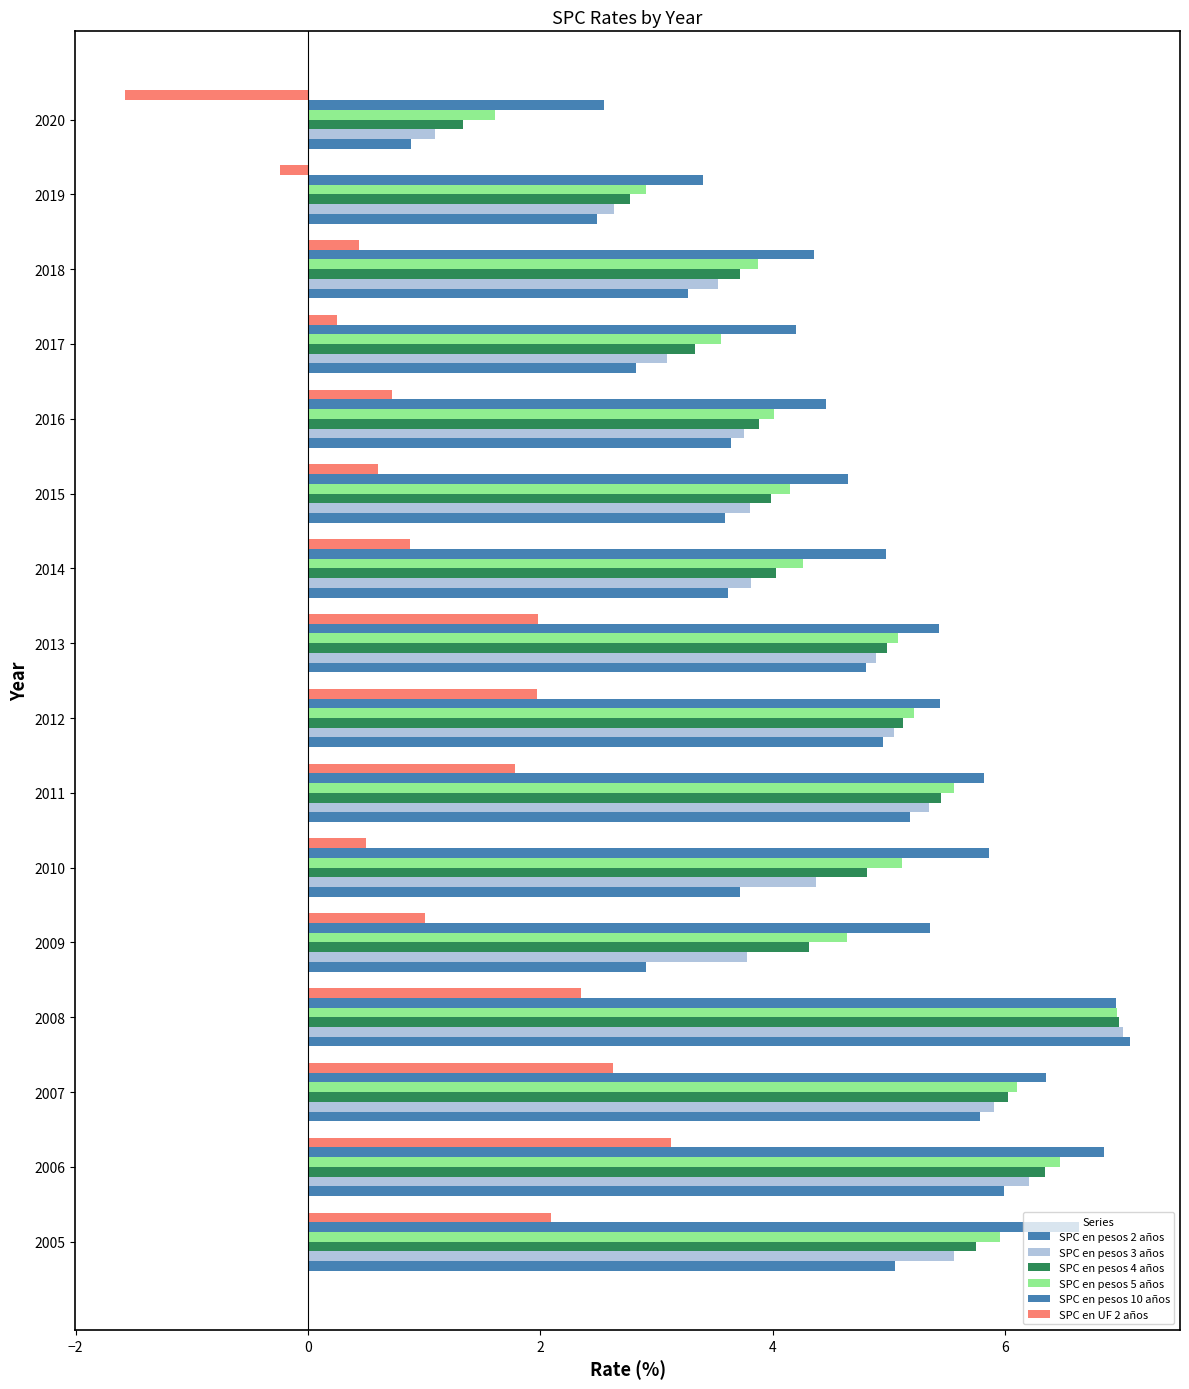

How many values in SPC en UF 2 años are above zero?

14